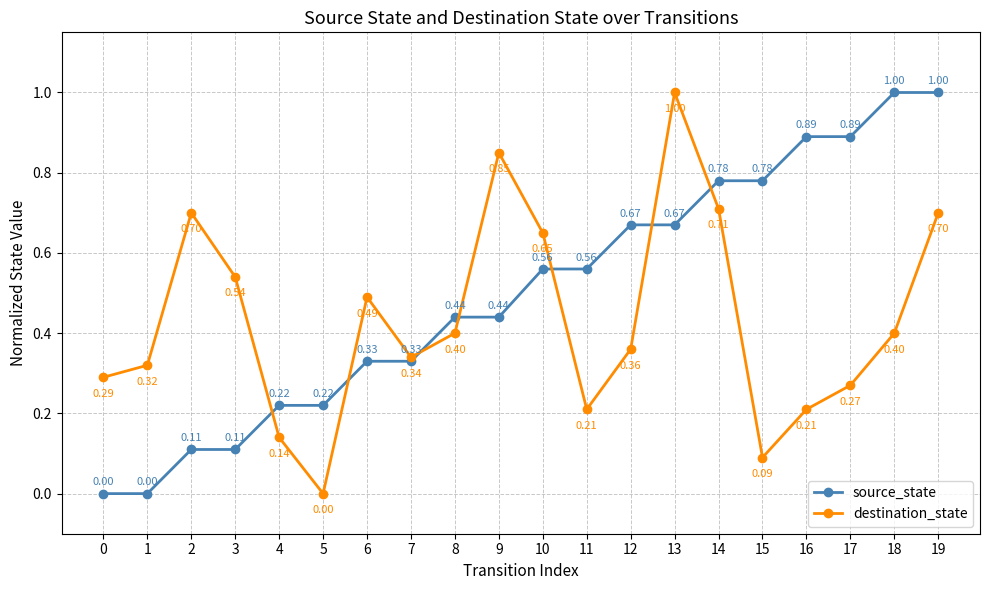

True or false: destination_state has more than 1 interior local peaks.

True